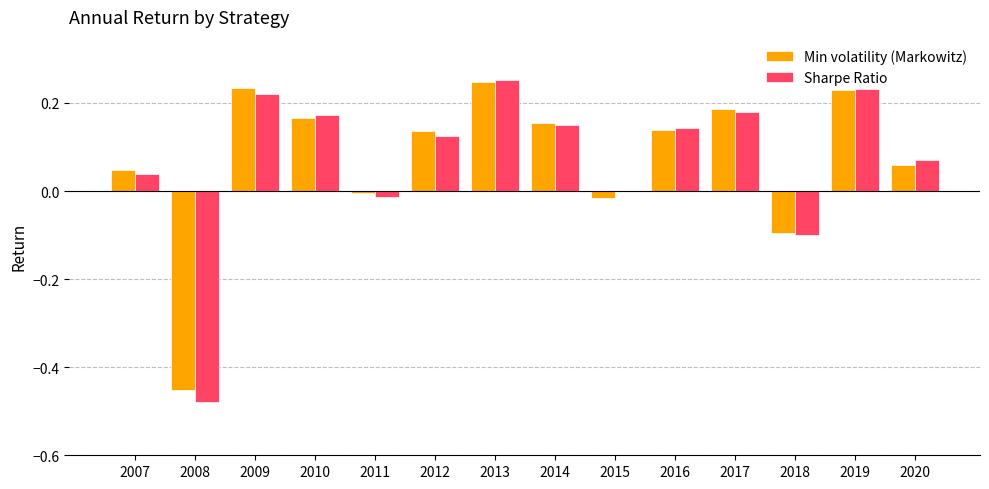

What is the sum of all Min volatility (Markowitz) values?

1.0